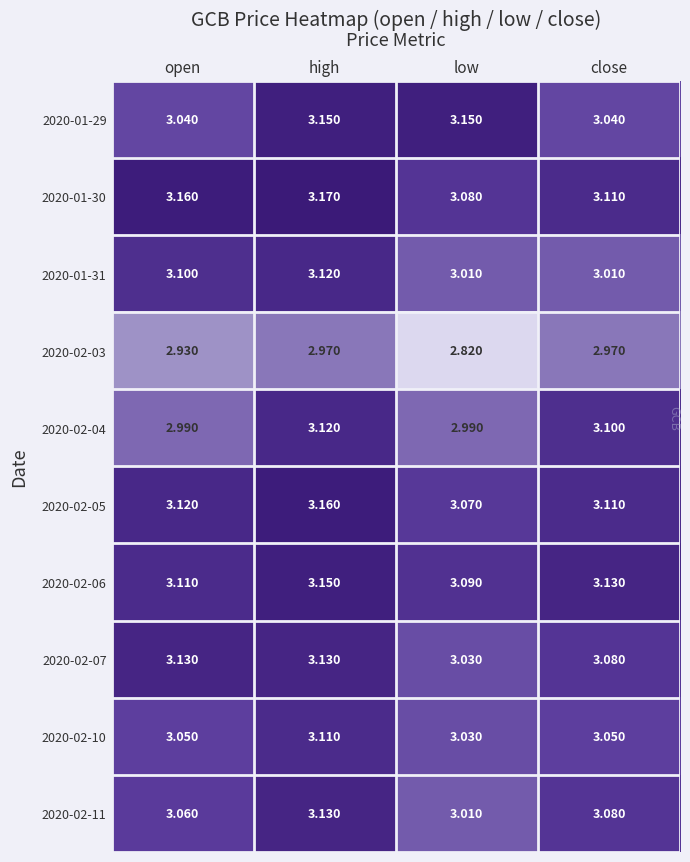

What is the total value across all series at high?

31.2